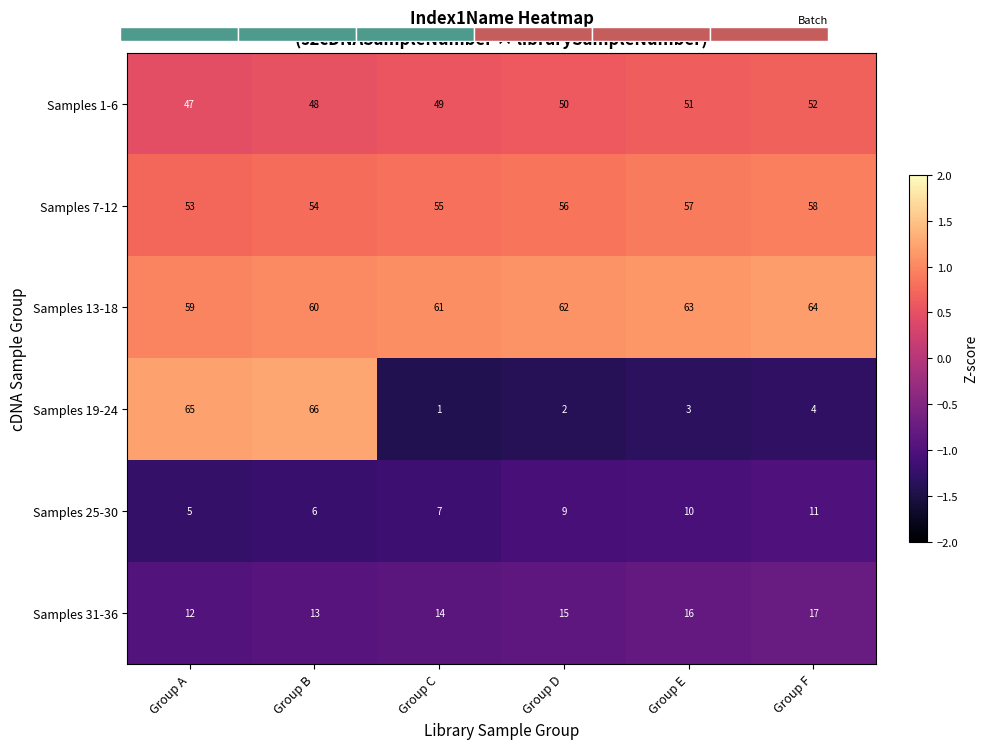

True or false: Samples 25-30 has a value of -0.5 at Group E.

False